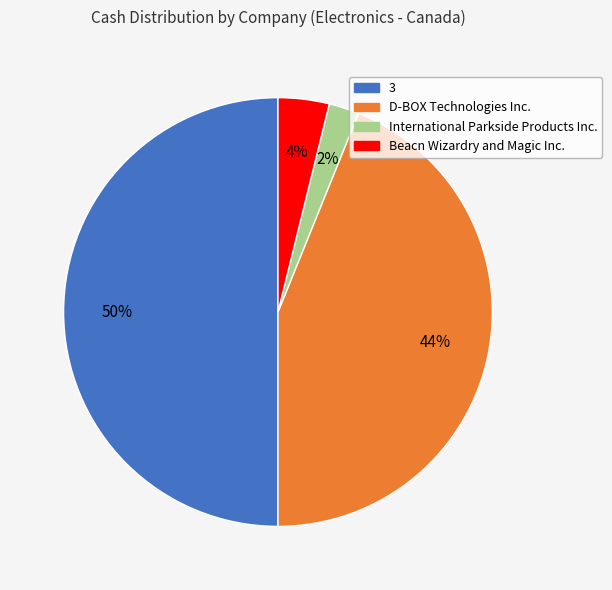

Rank the categories by value from lowest to highest.

International Parkside Products Inc., Beacn Wizardry and Magic Inc., D-BOX Technologies Inc., 3